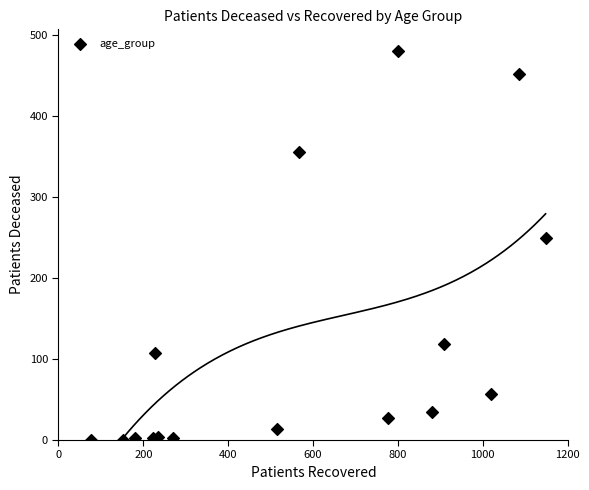

What Y value in the scatter plot is closest to 240?

249